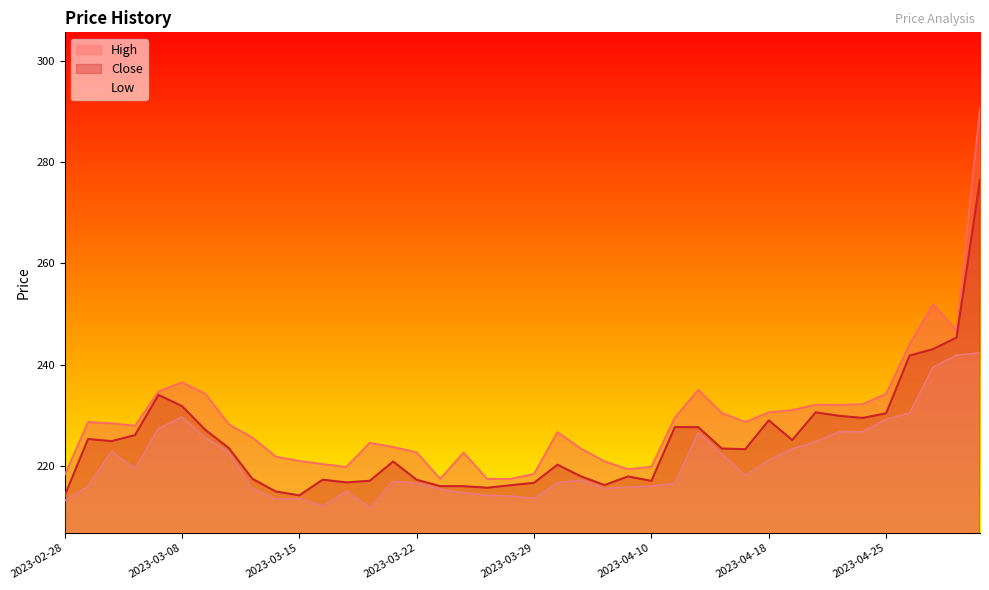

How many values in the Low series exceed 217?

20